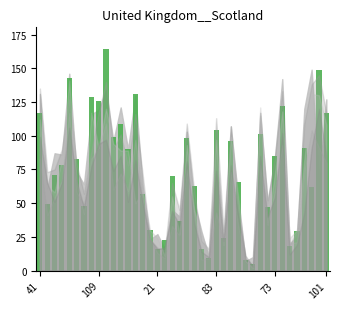

What is the value of the 27th bar from the left?

96